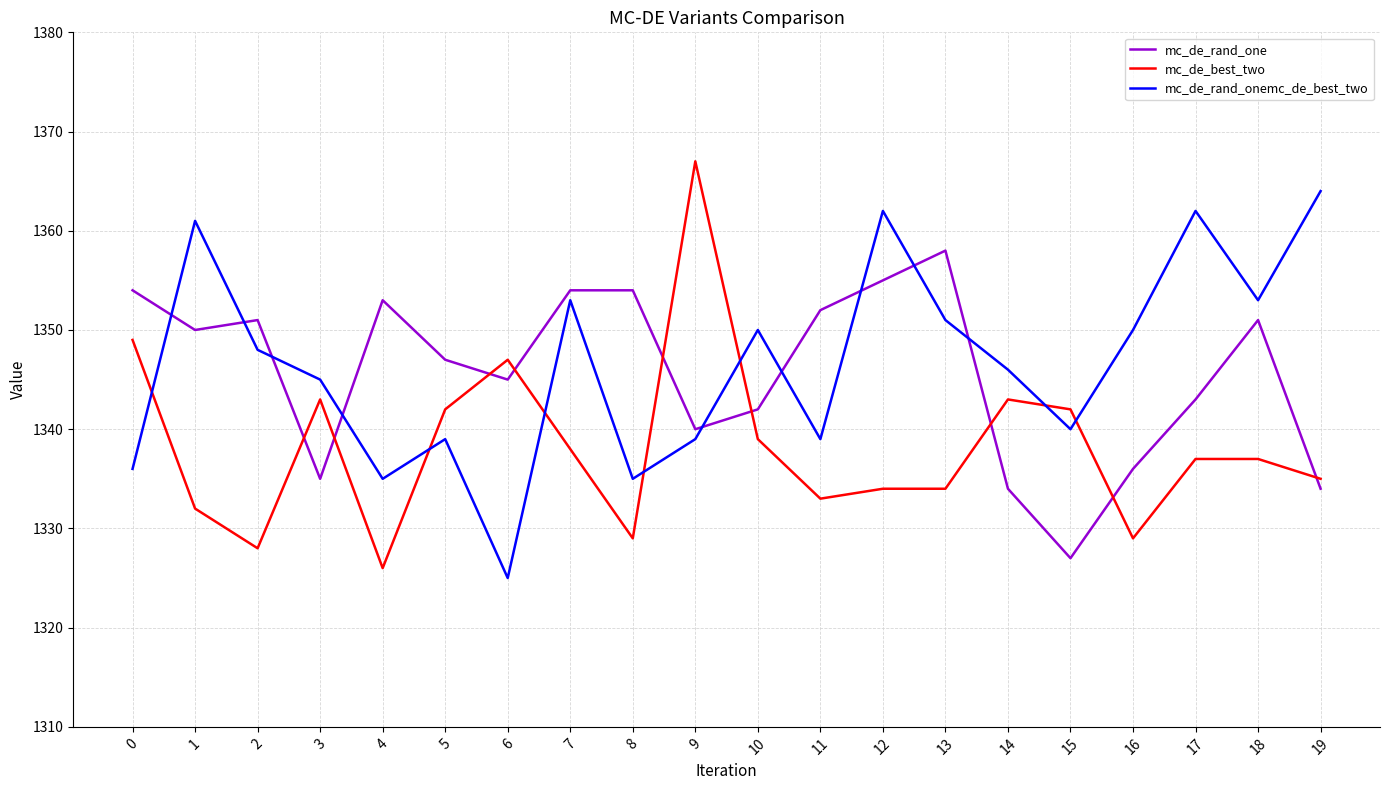

What is the highest value of the mc_de_rand_one series?

1358